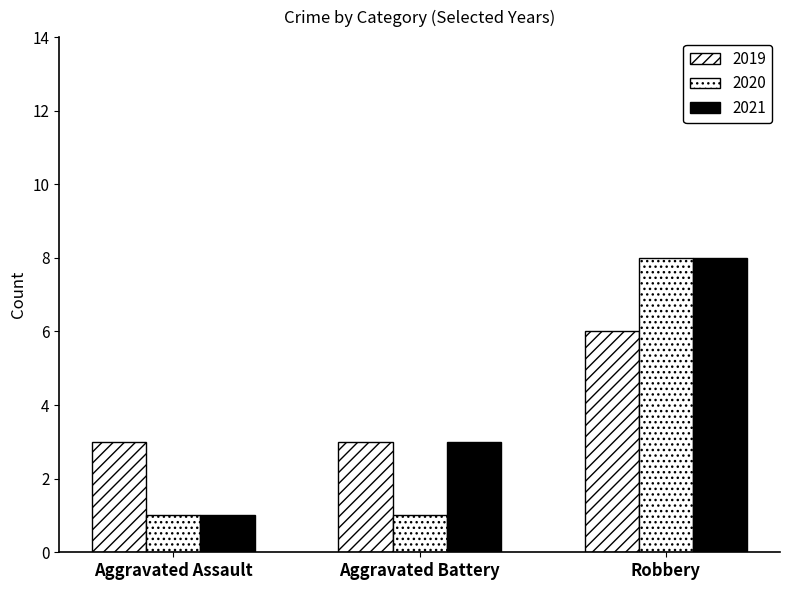

What position from the left is Aggravated Battery?

2